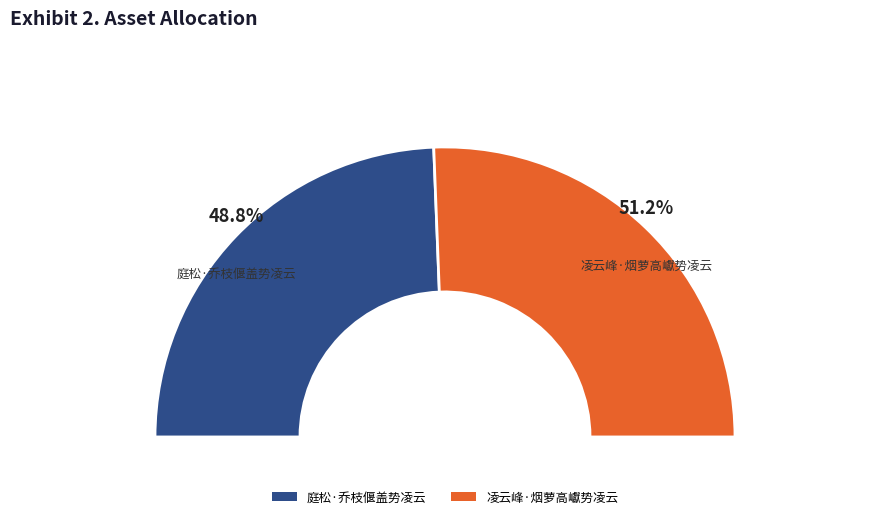

Does any single category account for the majority?

Yes